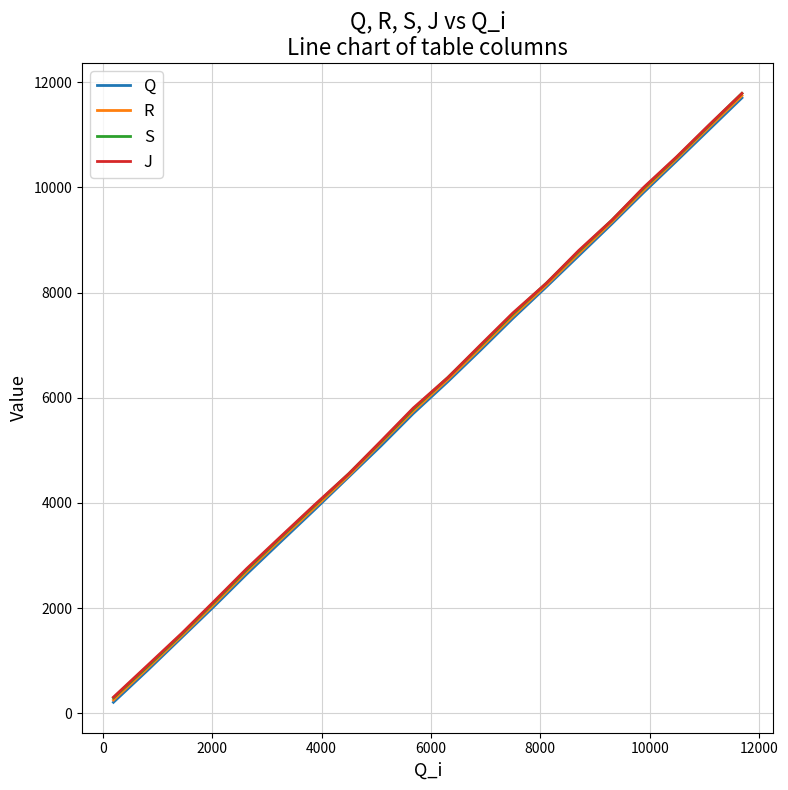

What is the lowest value of the S series?

296